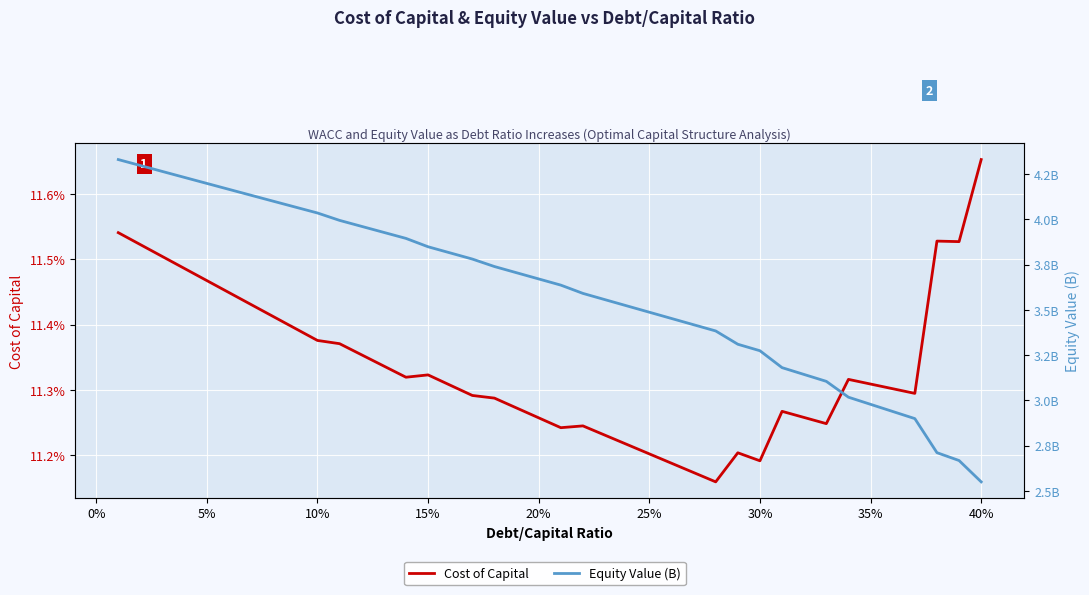

True or false: Cost of Capital has more than 0 interior local peaks.

True